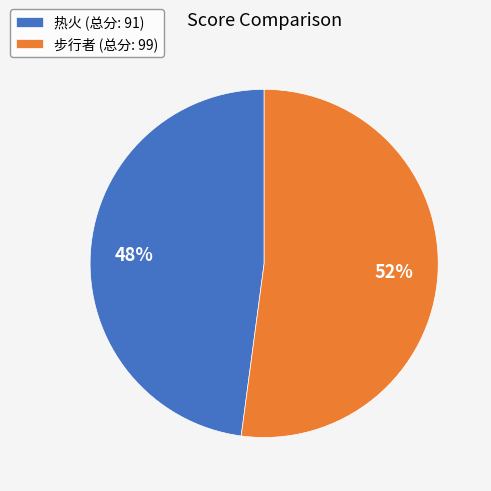

What percentage is the 步行者 slice, to the nearest percent?

52%